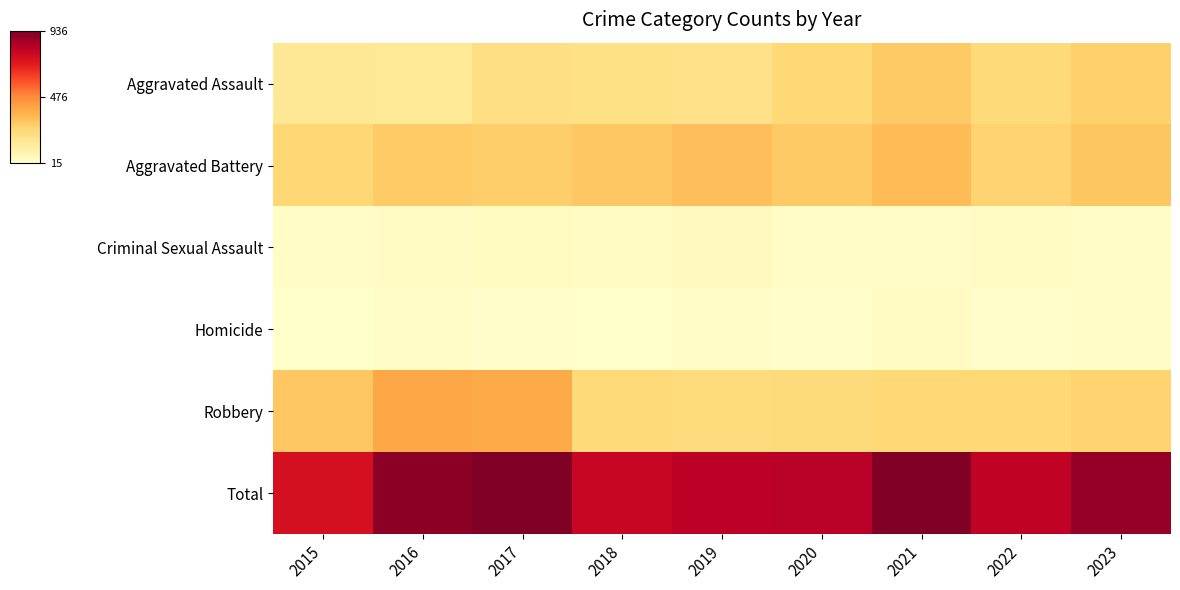

Which category has the highest value across all series?

2017